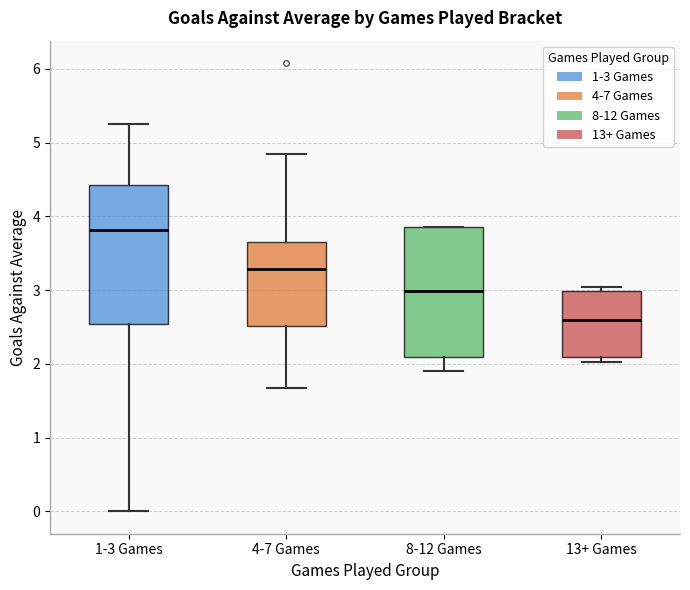

Where is the lower edge of the box for 4-7 Games on the y-axis? The values are not printed on the chart, so give them approximately, as read against the axis.

2.5